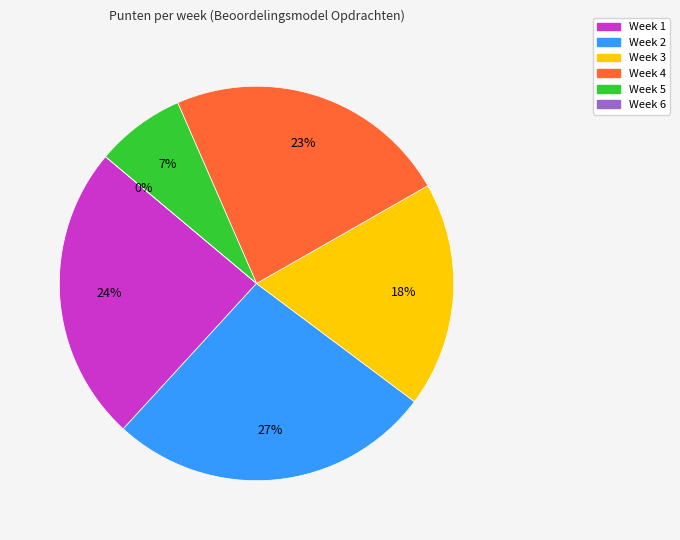

Is it true that Week 3 is 18% of the pie?

True